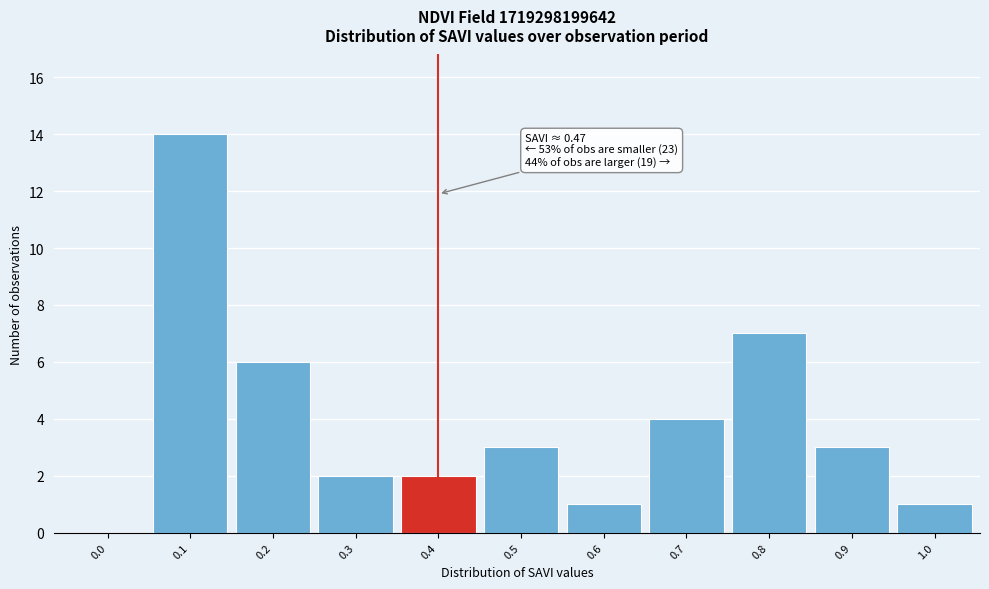

True or false: the data shows 1 at 0.4.

False